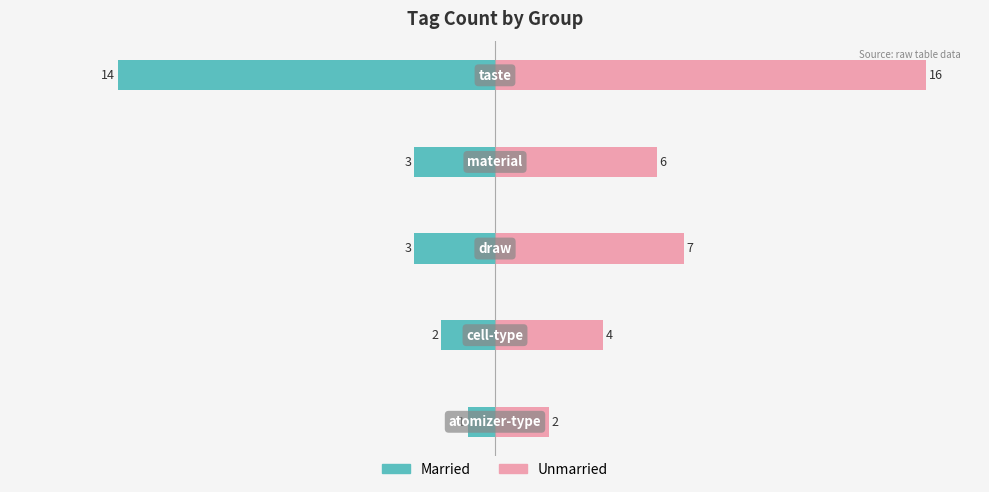

How many groups of bars are there?

5